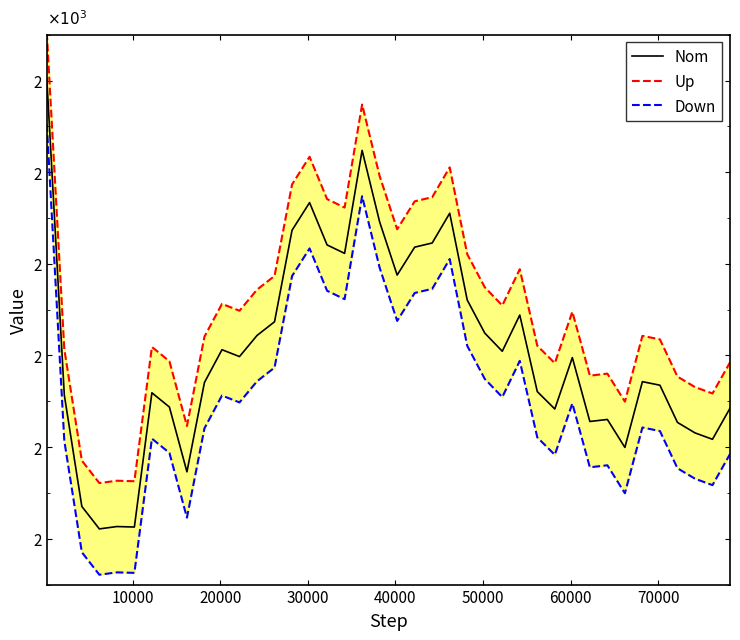

What is the sum of all Up values?

63415.4